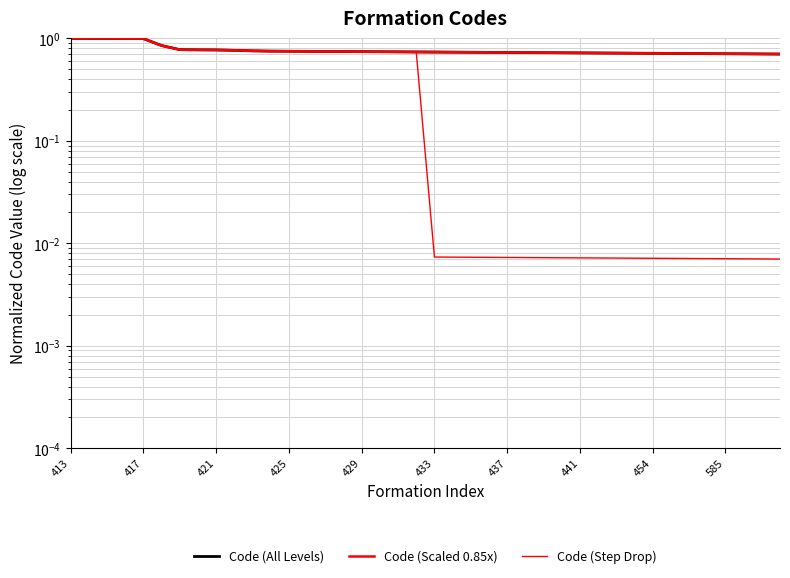

At which category is the sum across all series the highest?

413